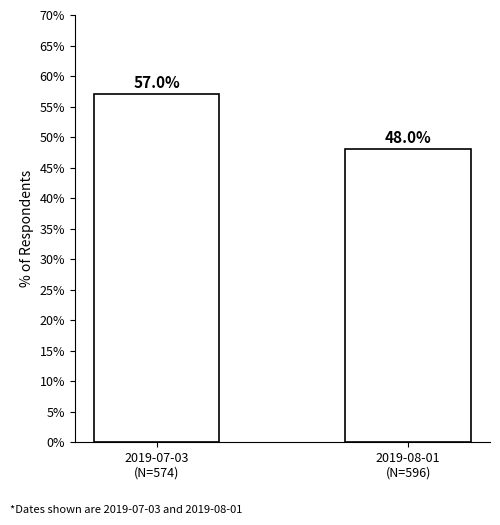

Count the number of categories in the chart.

2